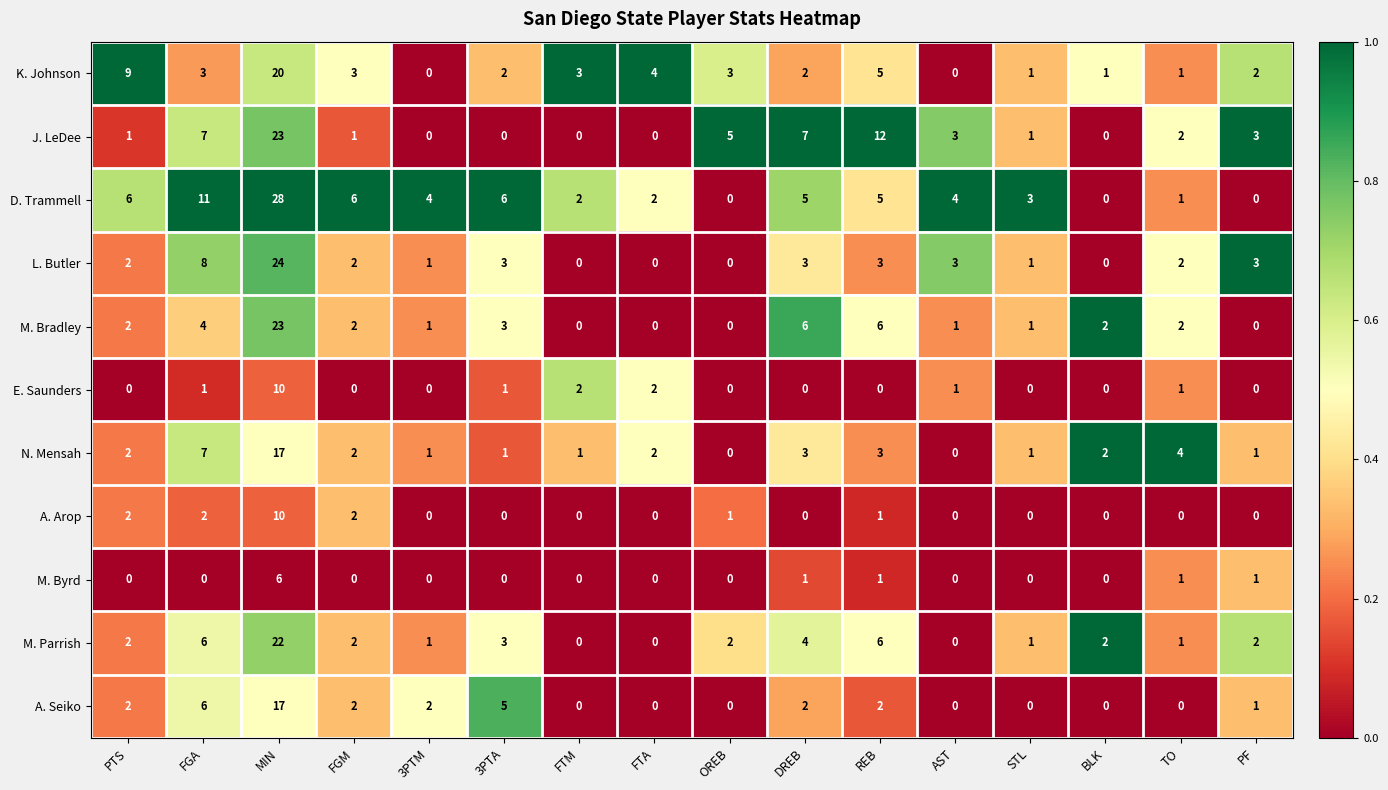

What is the greatest value displayed?

28